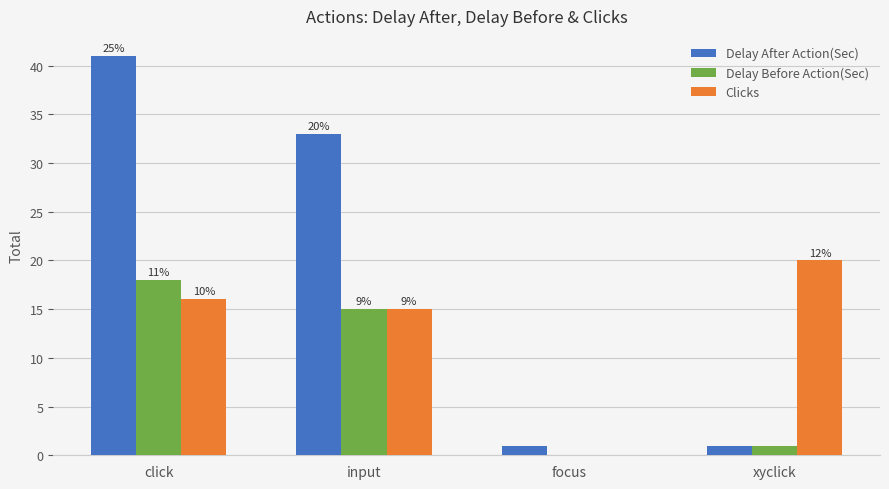

Does the chart contain stacked bars?

No